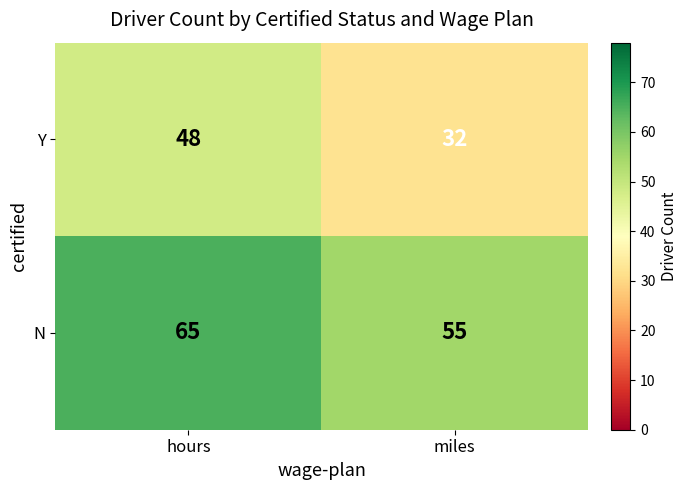

At which category is the sum across all series the highest?

hours